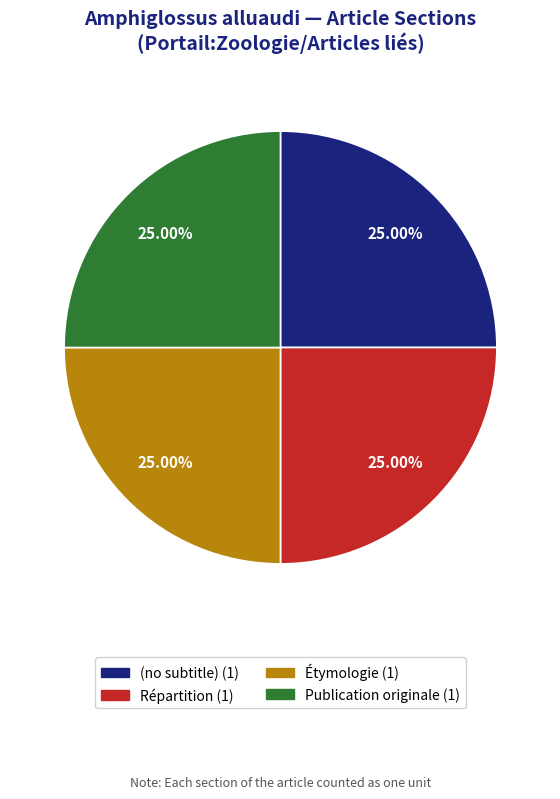

What is the total percentage of (no subtitle) and Publication originale?

50.0%